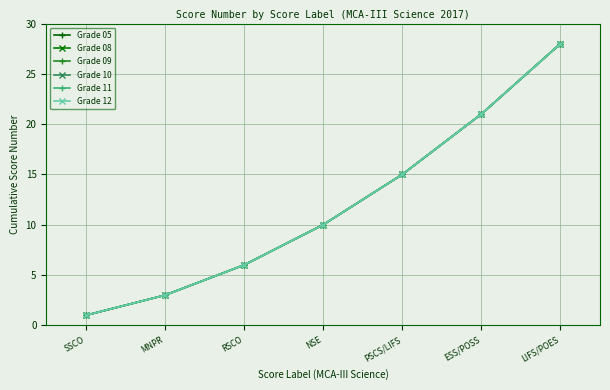

What position from the left is SSCO?

1